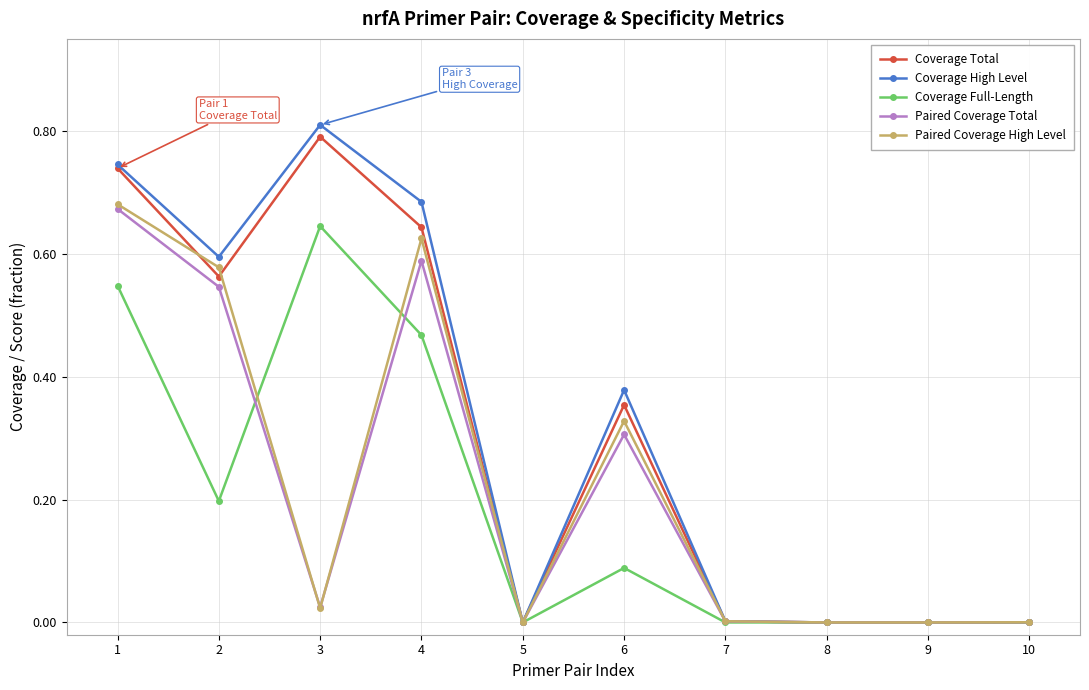

Between 1 and 5, which series saw the biggest shift?

Coverage High Level